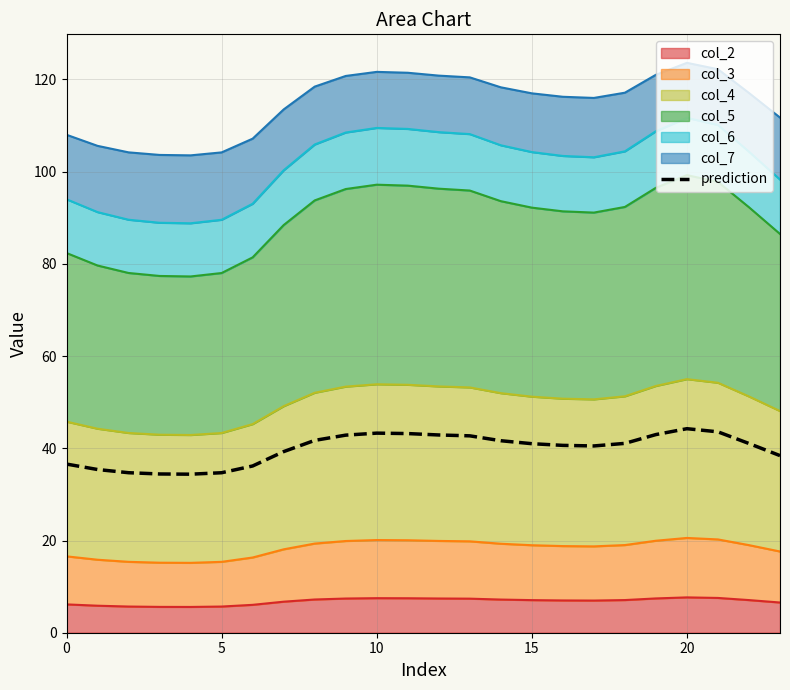

The chart shows a value of 43.0 at 19. True or false?

True